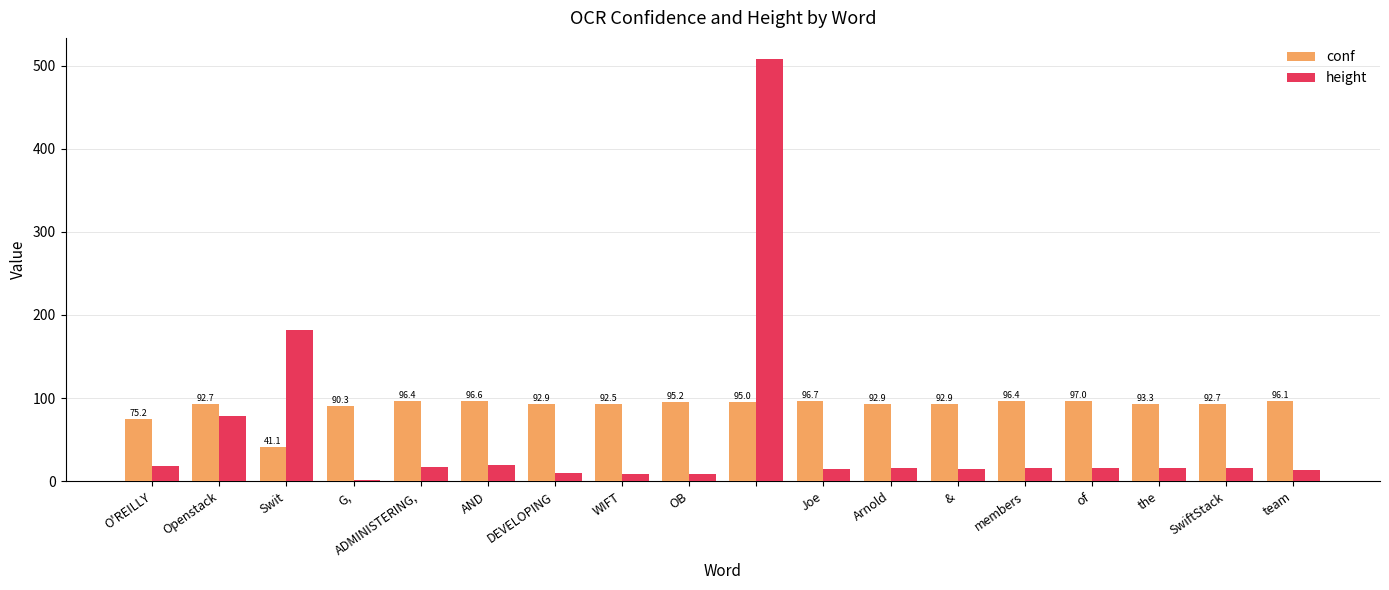

Which series has the largest total across all categories?

conf